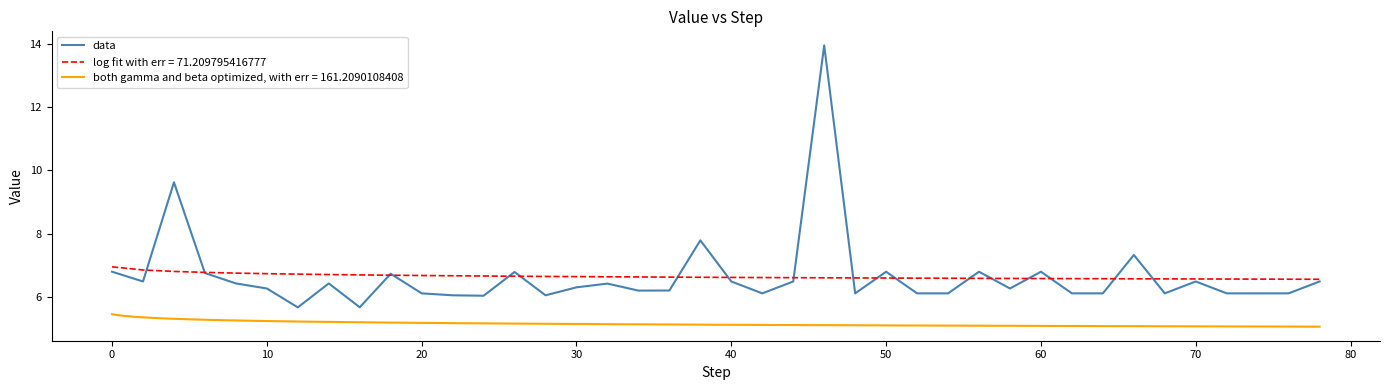

What is the maximum value for data?

14.0